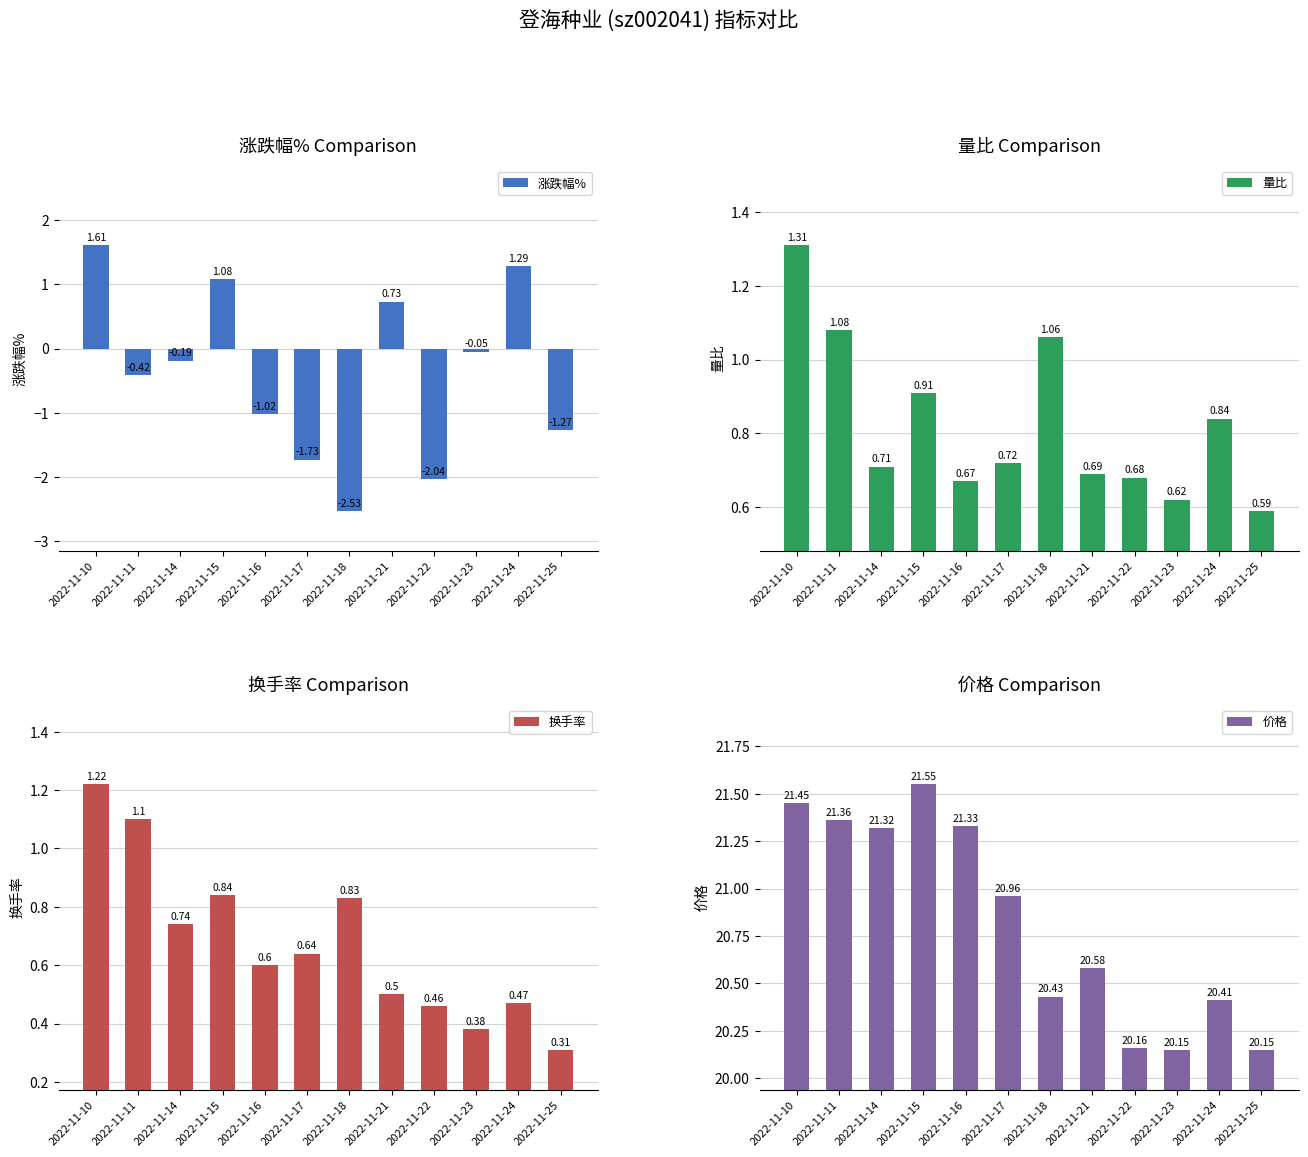

List the series in order of their peak value, highest first.

价格, 涨跌幅%, 量比, 换手率